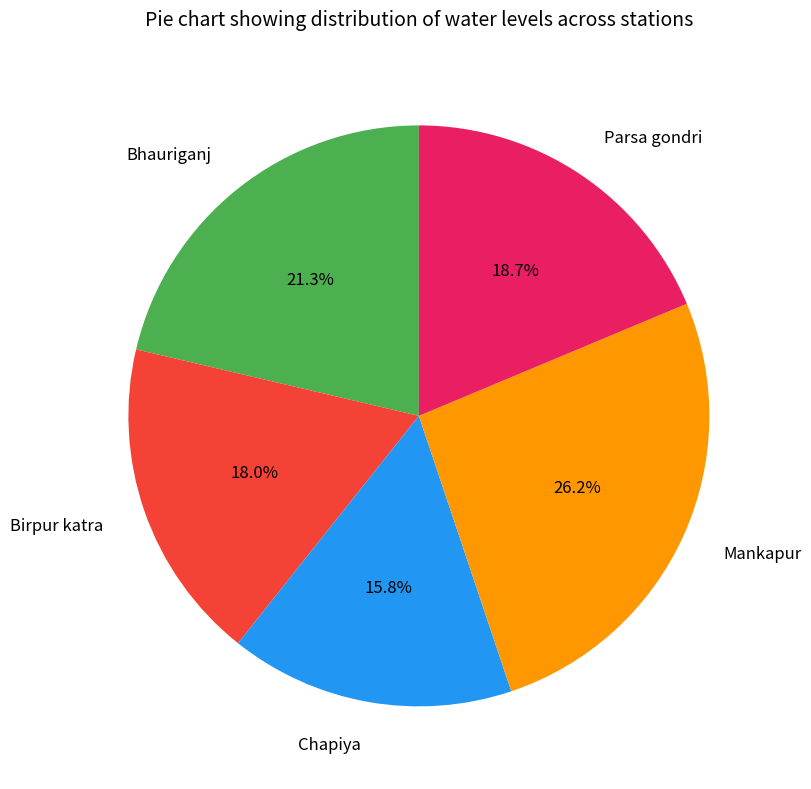

Is it true that Parsa gondri is 31% of the pie?

False